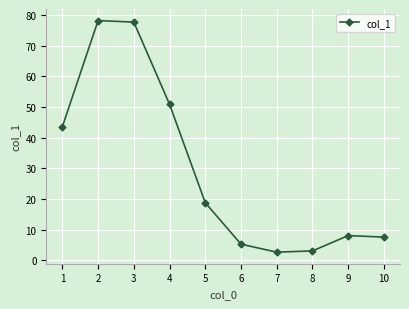

How many lines are shown in the chart?

1